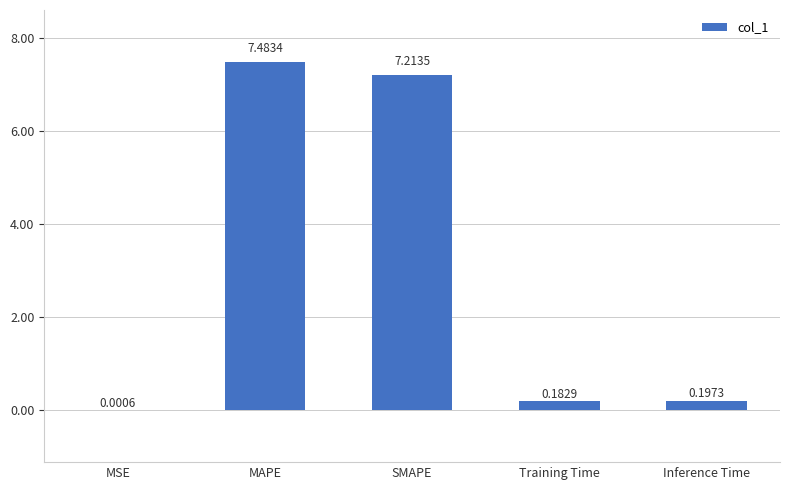

The chart shows a value of 10.5 at SMAPE. True or false?

False